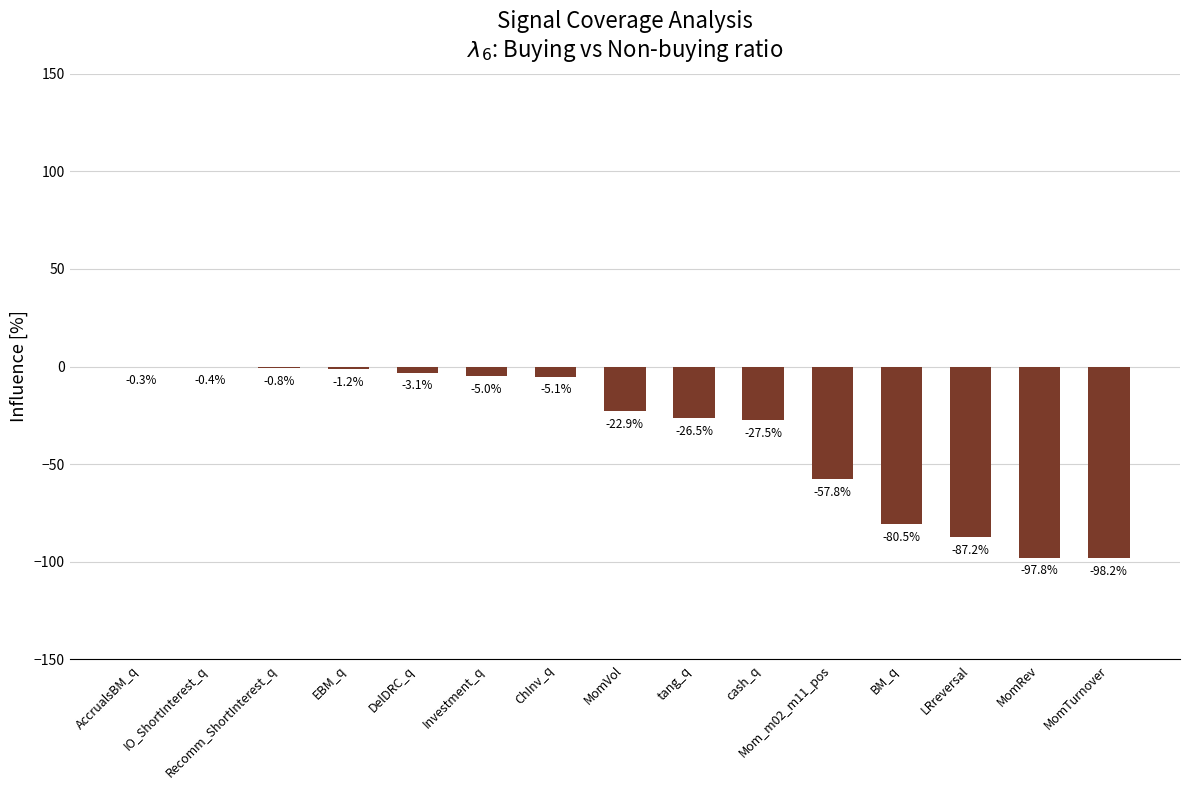

What is the approximate value at Recomm_ShortInterest_q?

-0.8